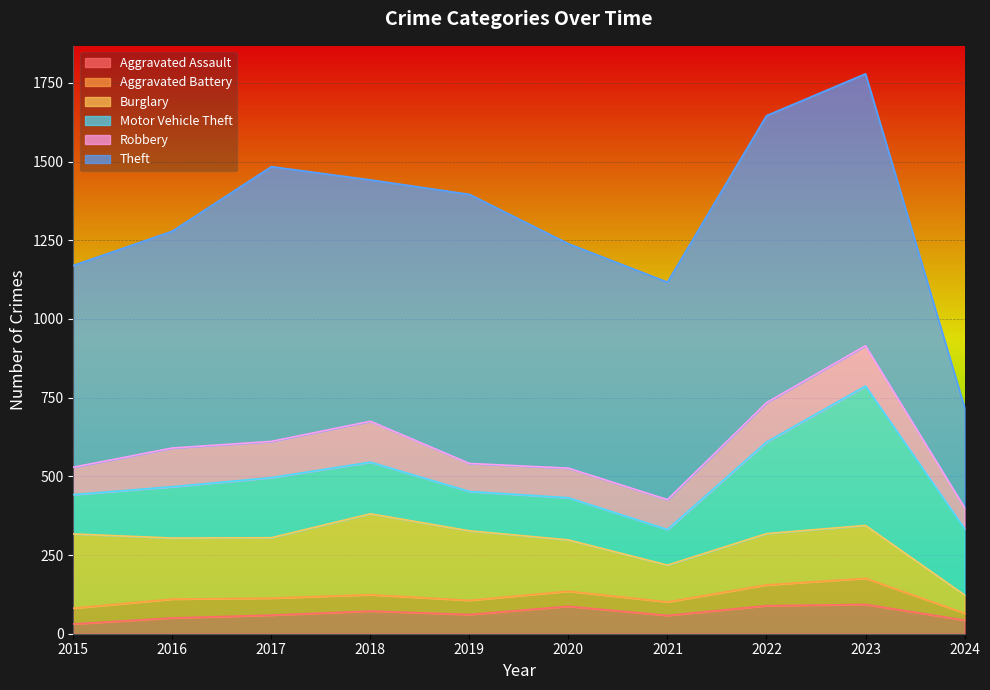

Reading left to right, what are all the values shown in this chart?

Aggravated Assault: 31	50	59	72	61	87	58	89	93	43
Aggravated Battery: 50	60	54	52	45	48	43	66	83	22
Burglary: 236	194	192	257	221	163	117	163	168	58
Motor Vehicle Theft: 125	163	191	164	125	134	113	291	443	211
Robbery: 87	123	115	130	89	94	95	125	128	67
Theft: 641	689	873	767	855	713	691	912	864	318